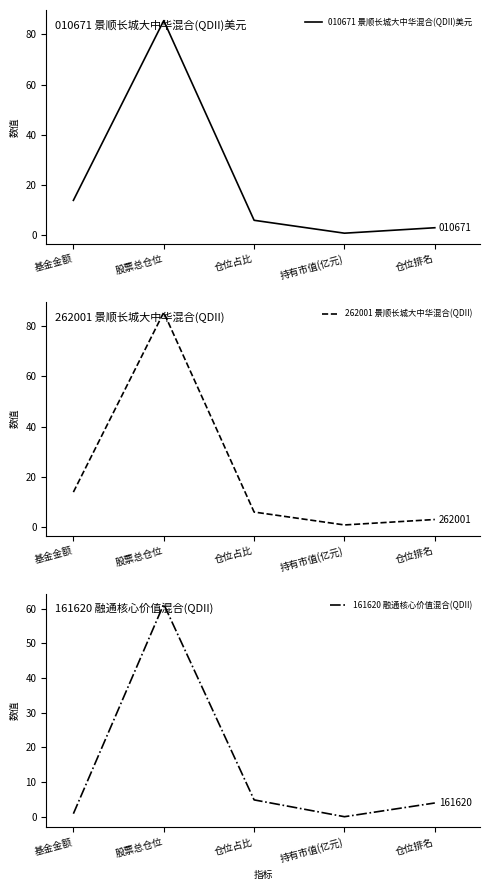

What is the total value across all series at 持有市值(亿元)?

1.7